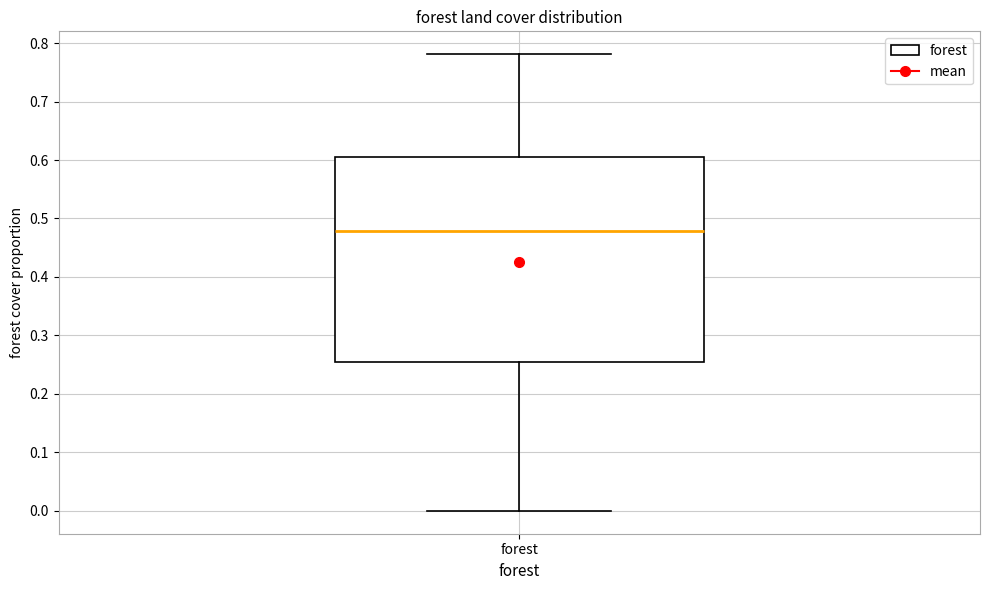

Where does the lower whisker of the box for forest end on the y-axis? The values are not printed on the chart, so give them approximately, as read against the axis.

0.00